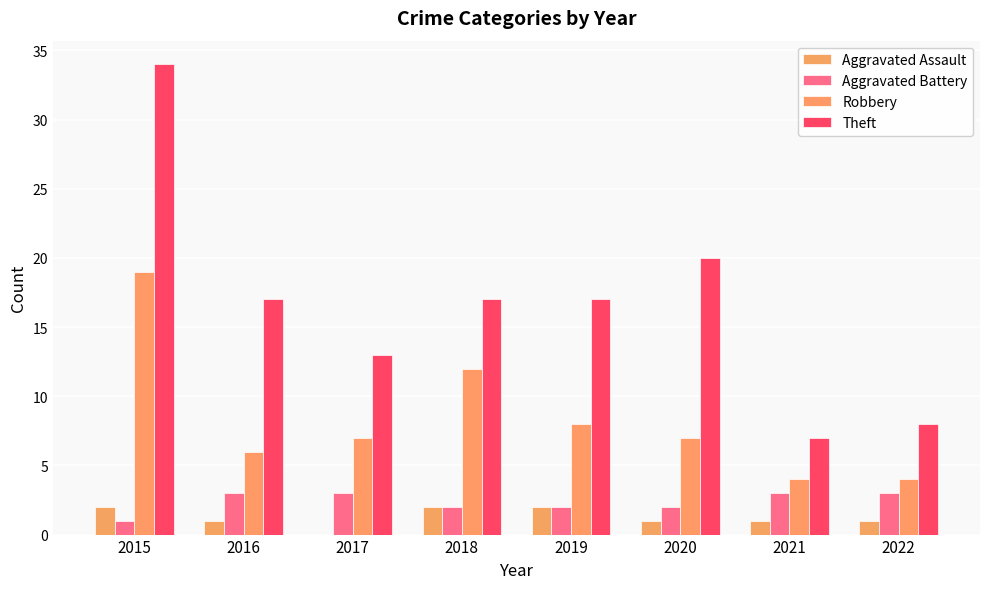

Count the number of categories in the chart.

8